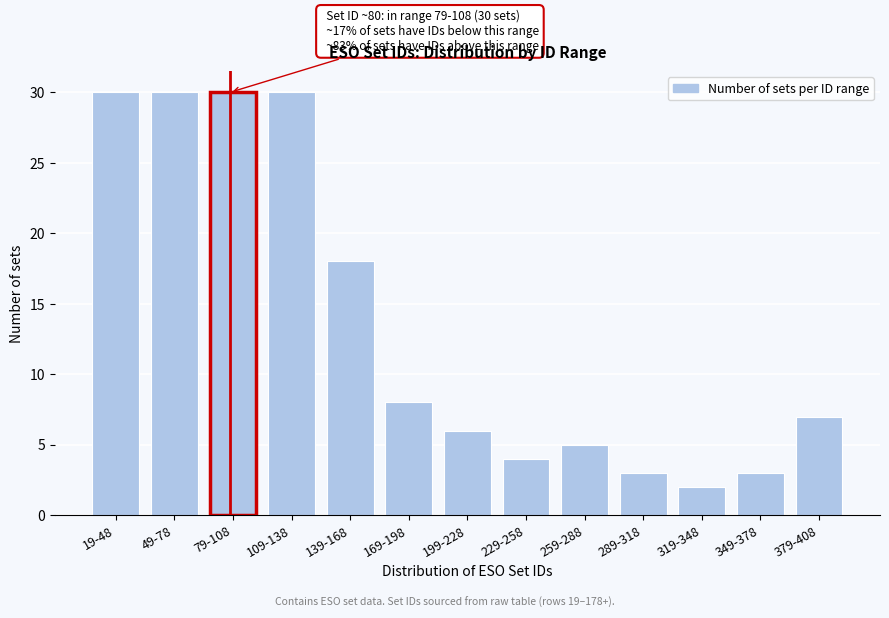

Reading left to right, list all the values displayed in this chart.

19-48=30	49-78=30	79-108=30	109-138=30	139-168=18	169-198=8	199-228=6	229-258=4	259-288=5	289-318=3	319-348=2	349-378=3	379-408=7